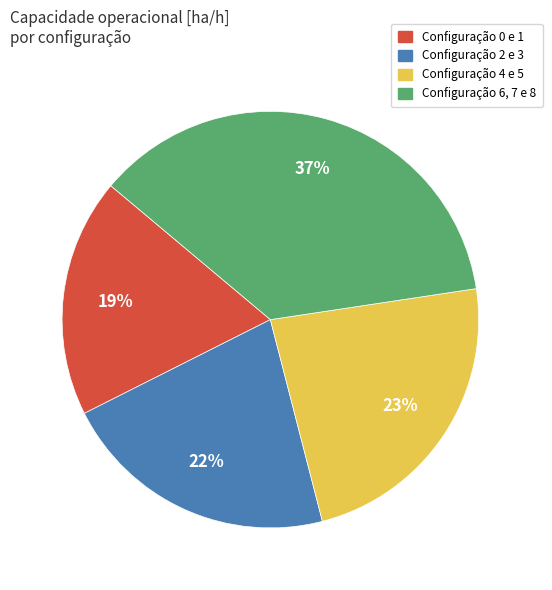

Is there a majority slice in this chart?

No